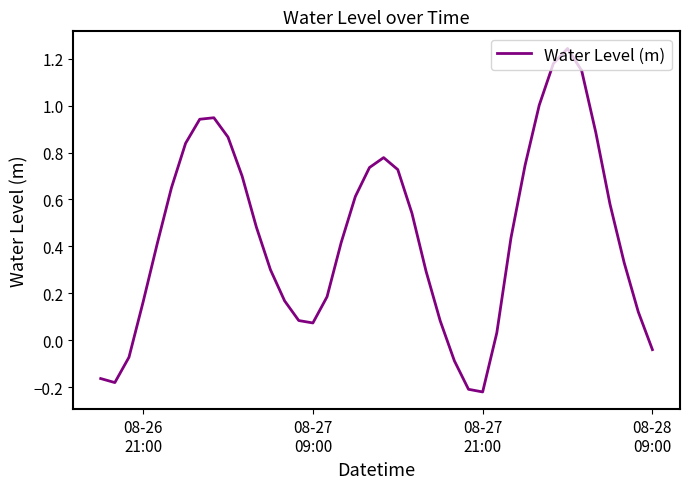

What is the difference between the maximum and minimum values?

1.5